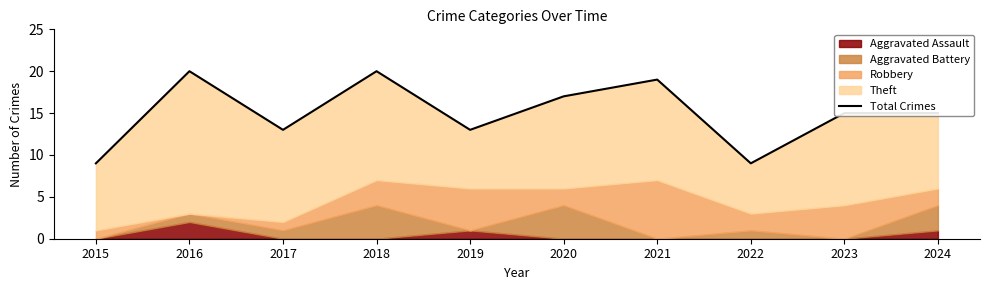

How many points are higher than both their immediate neighbors (excluding endpoints)?

3